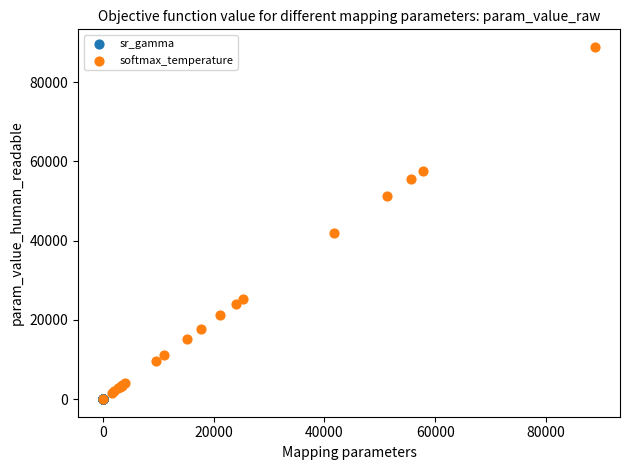

Which series has the widest spread of Y values?

softmax_temperature